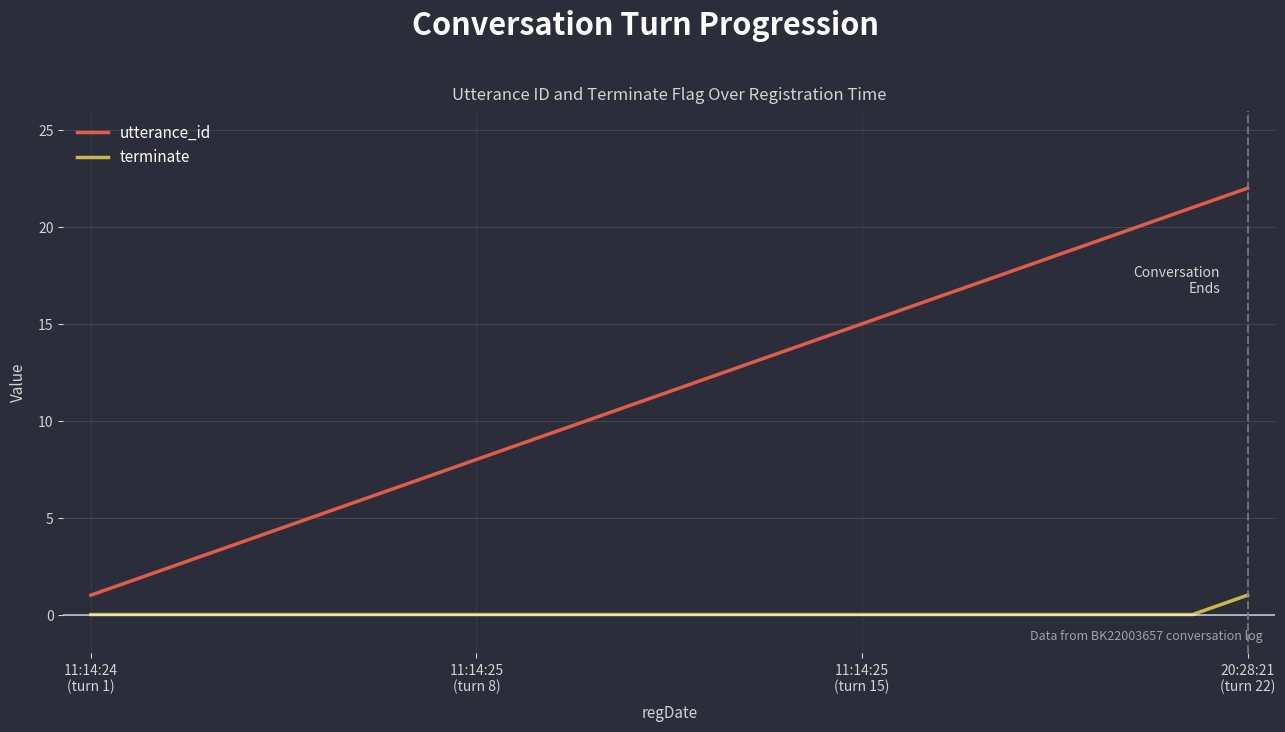

Does the chart have visible grid lines?

Yes